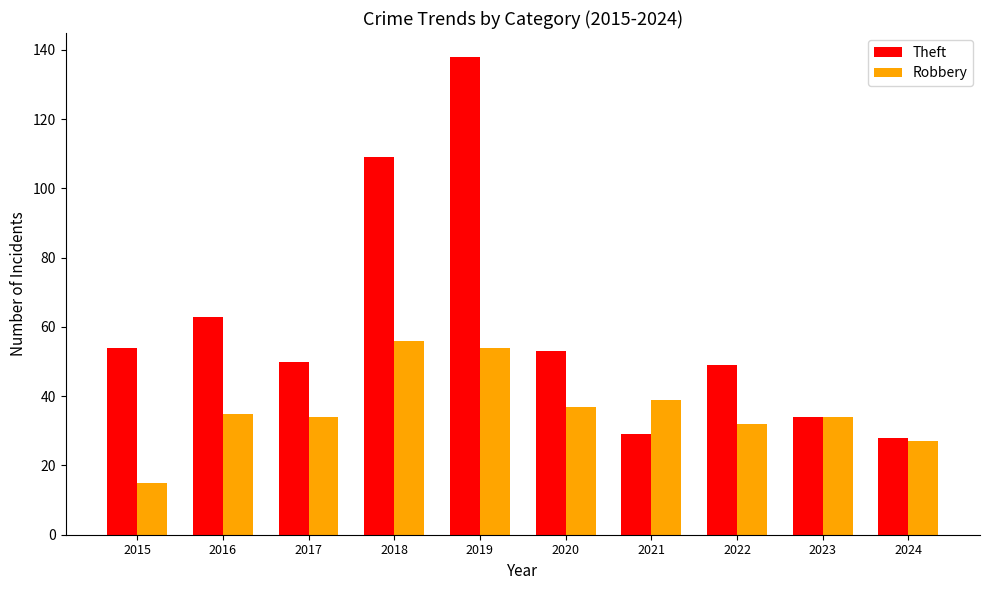

What is the maximum value shown in the chart?

138